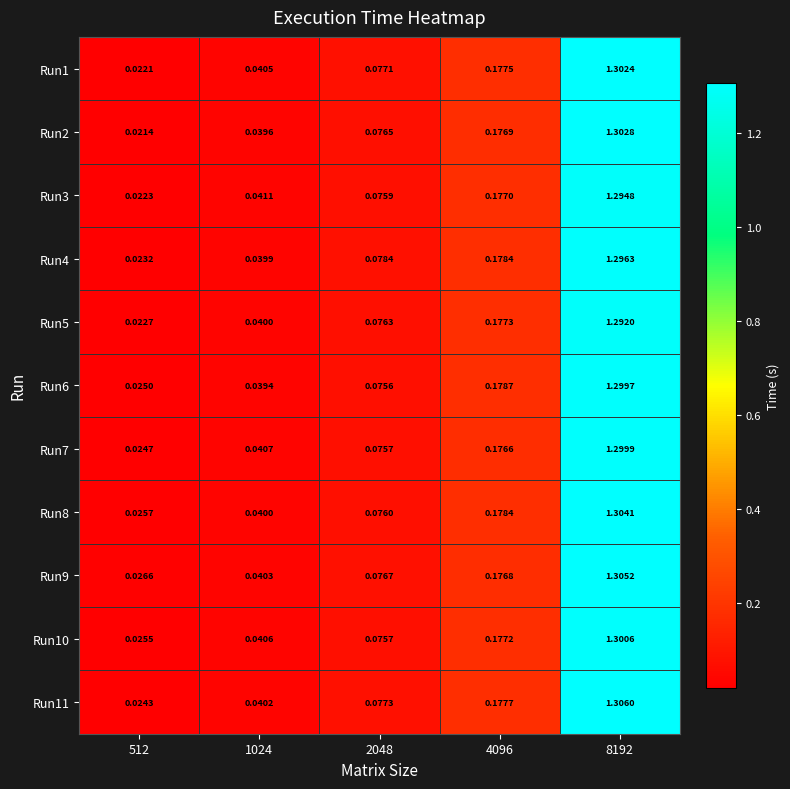

Is the value of Run7 at 8192 greater than the value of Run11 at 512?

Yes